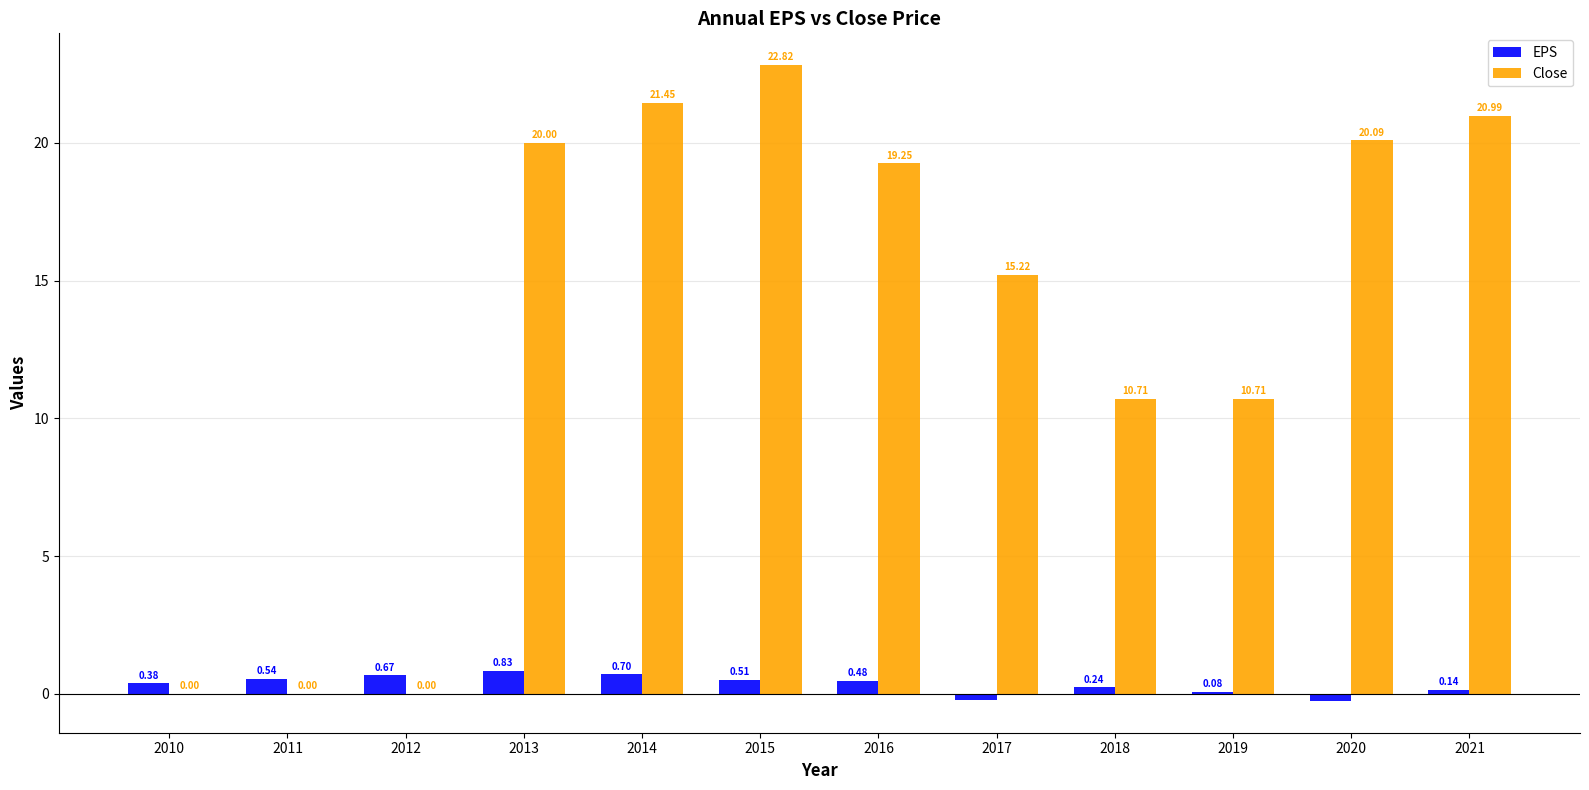

At which label does Close reach its peak?

2015